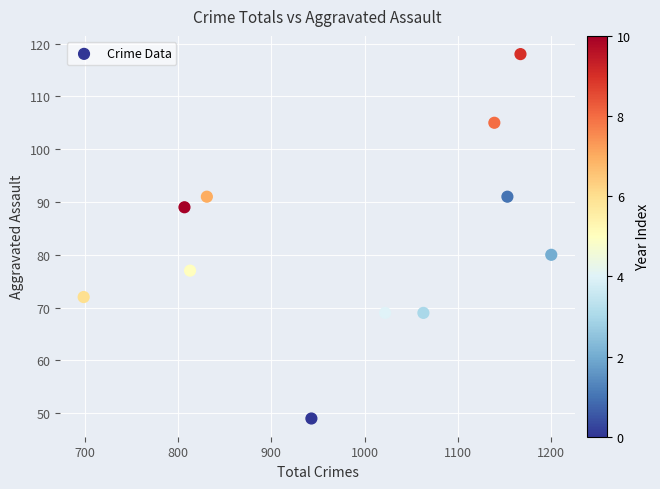

What Y value in the scatter plot is closest to 83?

80